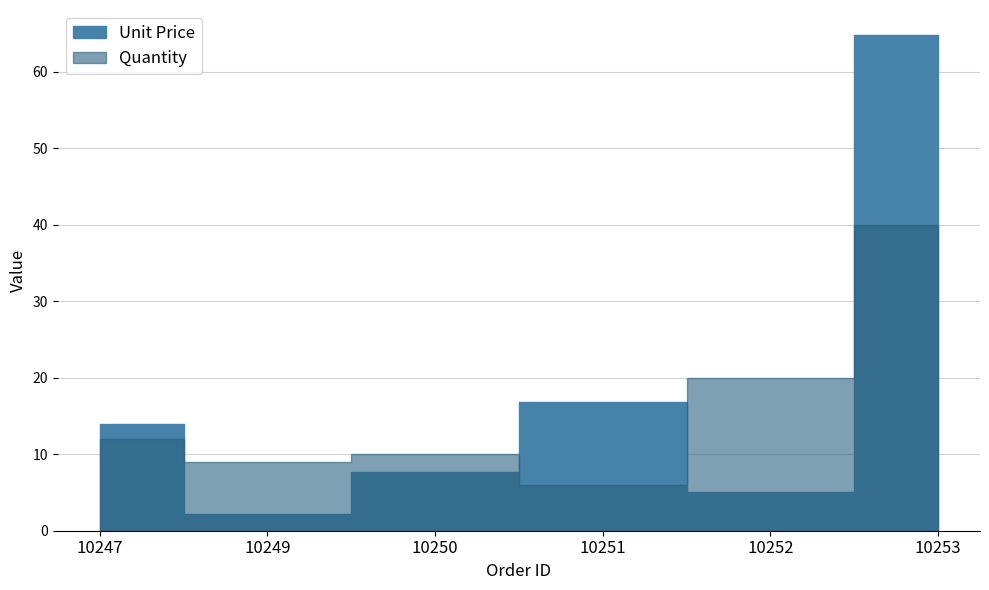

Reading left to right, transcribe all the data shown in this chart.

Unit Price: 10247=14.0	10249=2.2	10250=7.7	10251=16.8	10252=5.0	10253=64.8
Quantity: 10247=12.0	10249=9.0	10250=10.0	10251=6.0	10252=20.0	10253=40.0